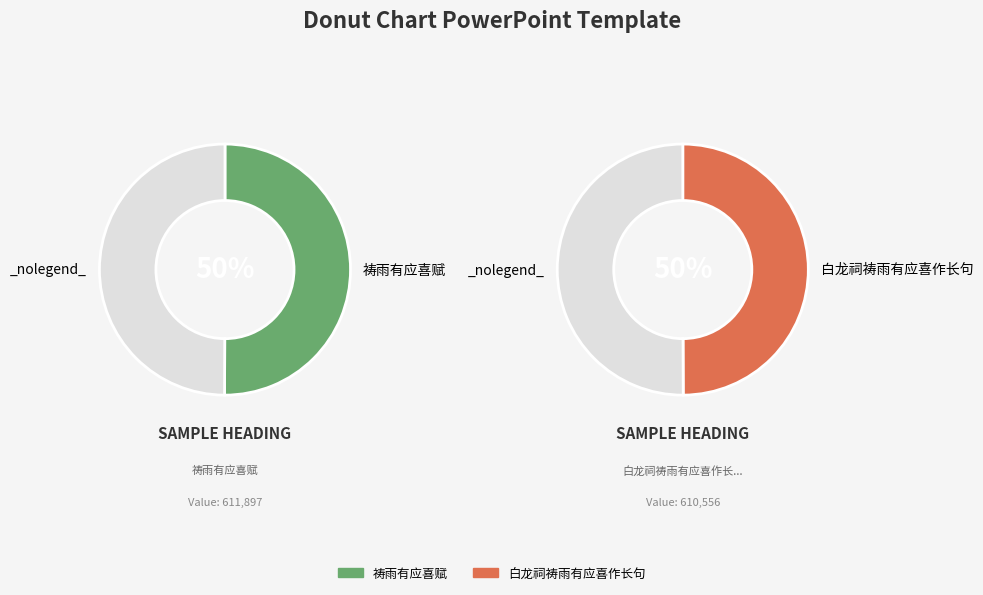

What is the change in value from 祷雨有应喜赋 to 白龙祠祷雨有应喜作长句?

-1341